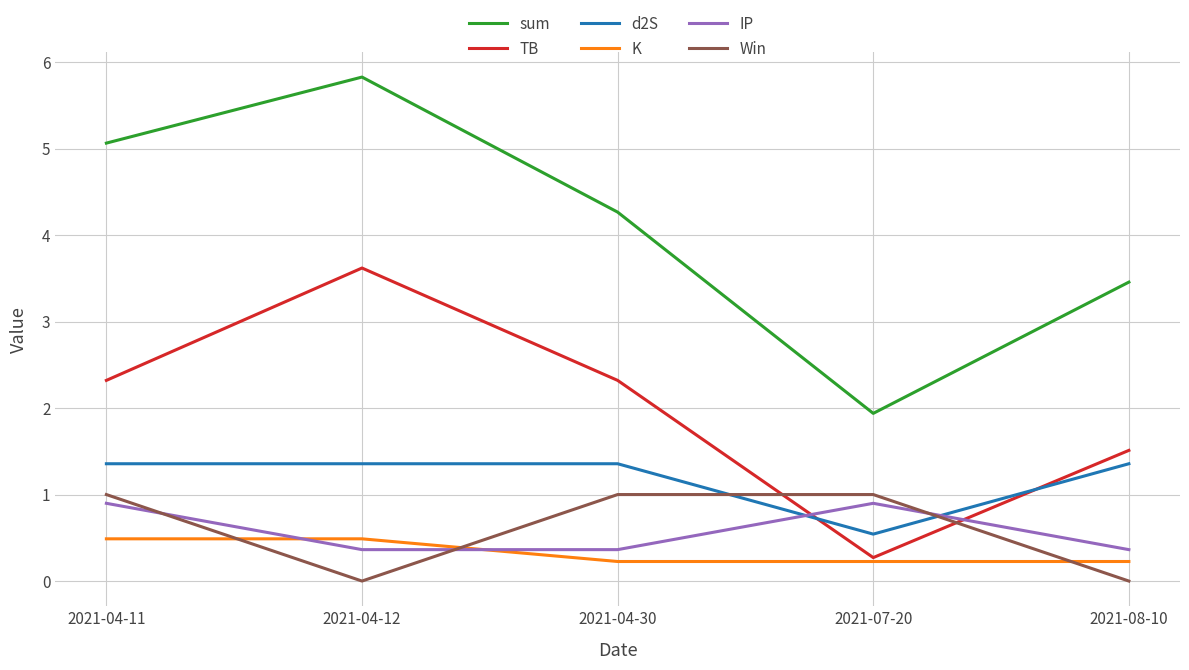

What is the maximum value shown in the chart?

5.8